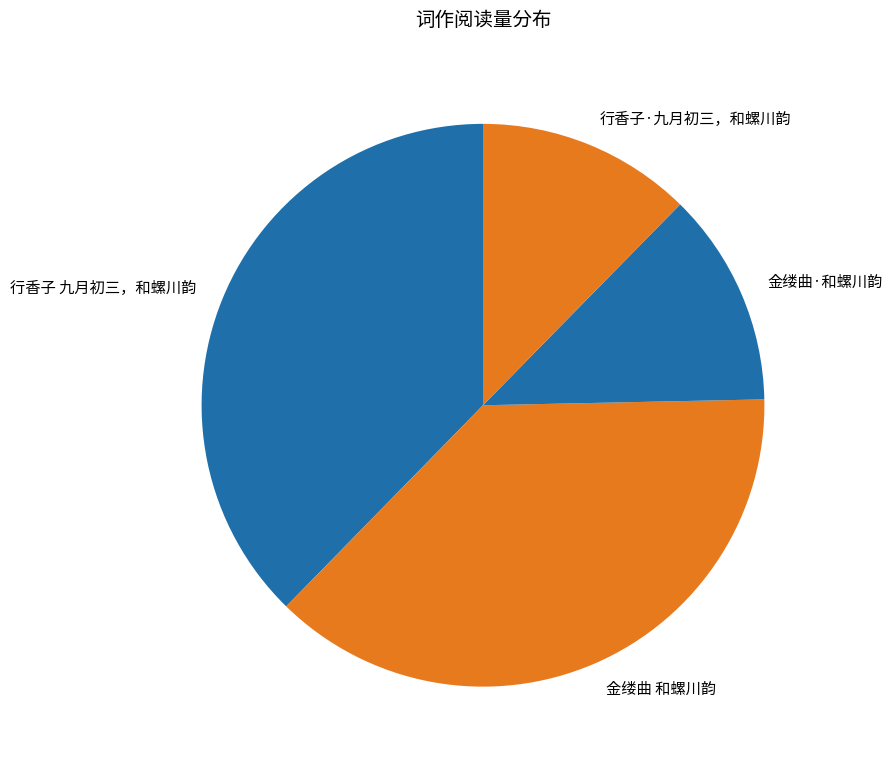

What percentage do 金缕曲·和螺川韵 and 行香子 九月初三，和螺川韵 together represent?

50.0%